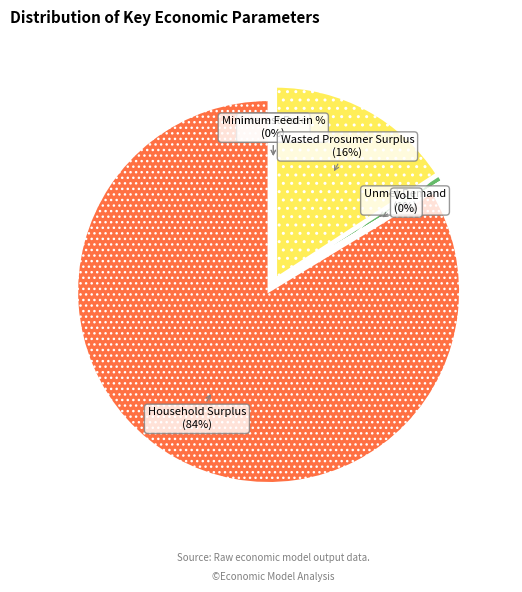

To the nearest percent, what percentage of the pie is Household Surplus?

84%